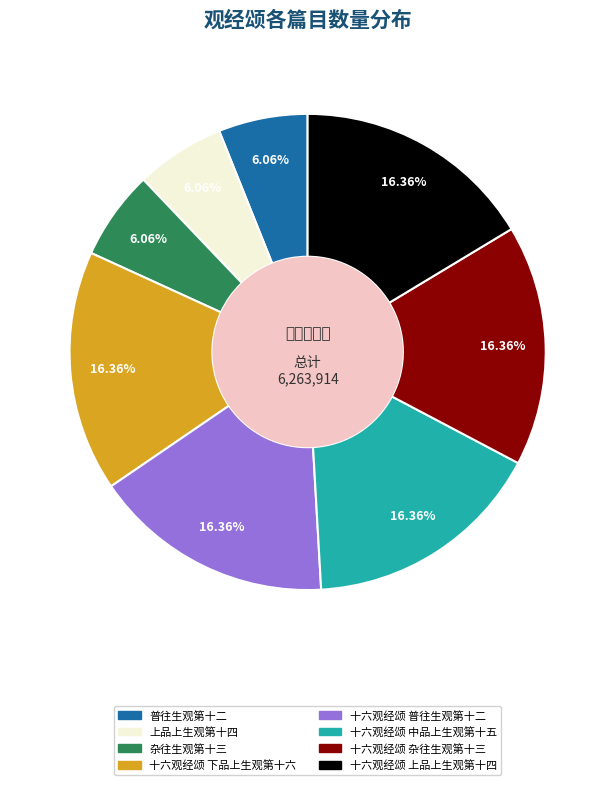

The 普往生观第十二 slice represents 1% of the pie. True or false?

False